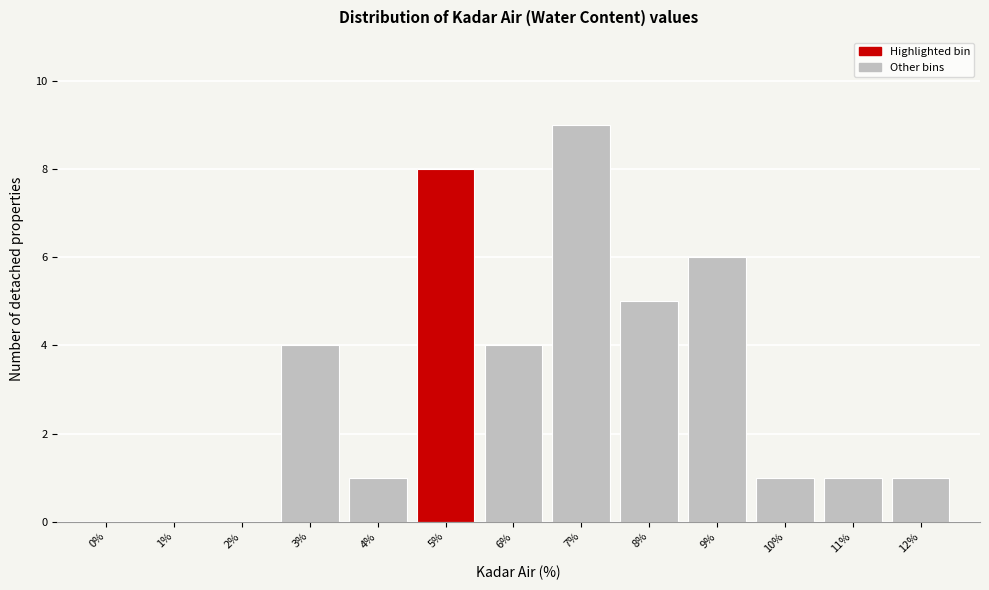

Reading left to right, extract all data points from this chart.

0%=0	1%=0	2%=0	3%=4	4%=1	5%=8	6%=4	7%=9	8%=5	9%=6	10%=1	11%=1	12%=1